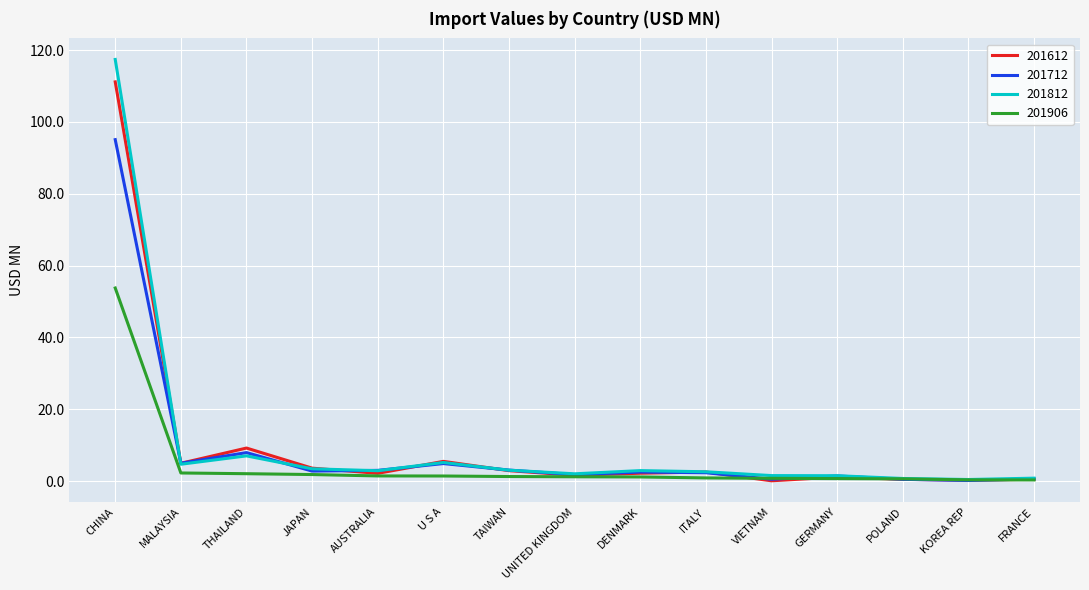

List the series in order of their peak value, lowest first.

201906, 201712, 201612, 201812